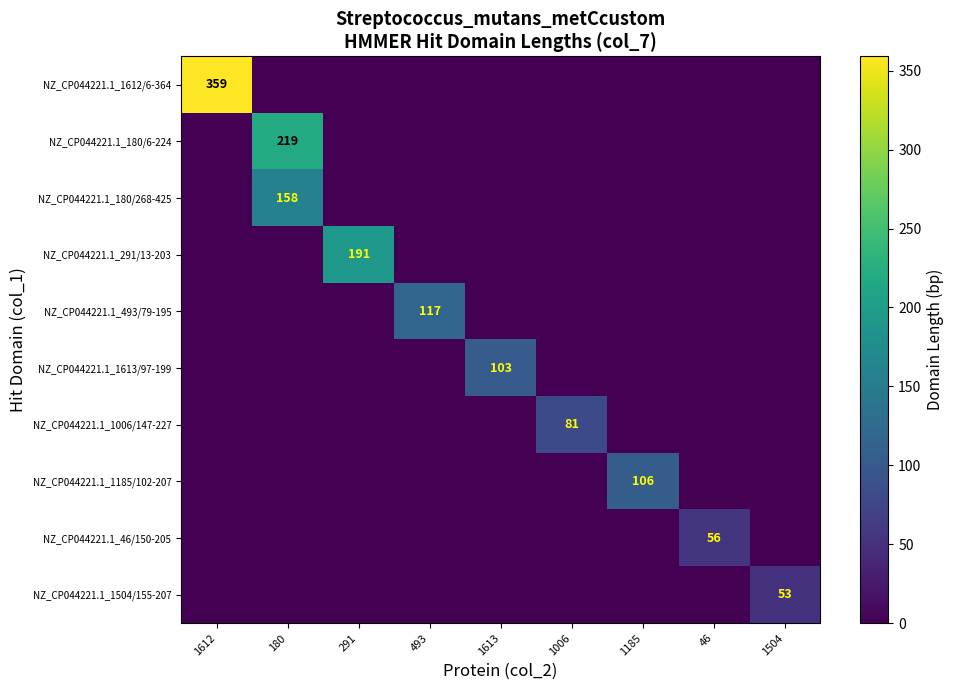

Between 1612 and 1185, which series saw the biggest shift?

NZ_CP044221.1_1612/6-364